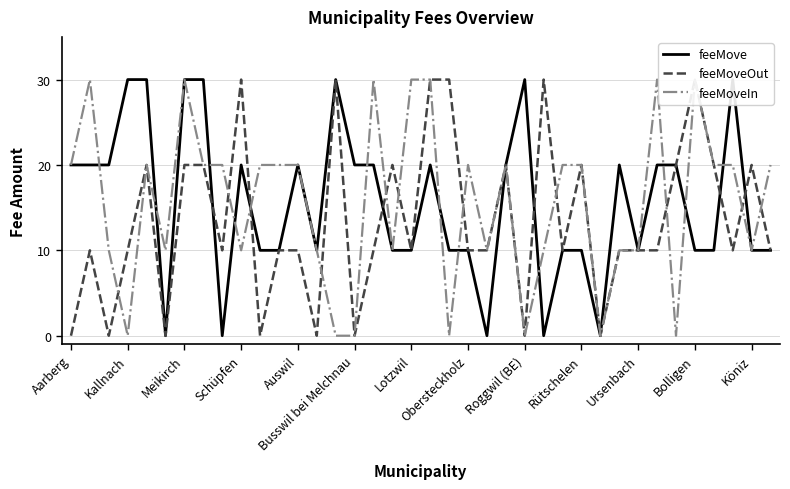

Reading left to right, what are all the values shown in this chart?

feeMove: 20	20	20	30	30	0	30	30	0	20	10	10	20	10	30	20	20	10	10	20	10	10	0	20	30	0	10	10	0	20	10	20	20	10	10	30	10	10
feeMoveOut: 0	10	0	10	20	0	20	20	10	30	0	10	10	0	30	0	10	20	10	30	30	10	10	20	0	30	10	20	0	10	10	10	20	30	20	10	20	10
feeMoveIn: 20	30	10	0	20	10	30	20	20	10	20	20	20	10	0	0	30	10	30	30	0	20	10	20	0	10	20	20	0	10	10	30	0	30	20	20	10	20